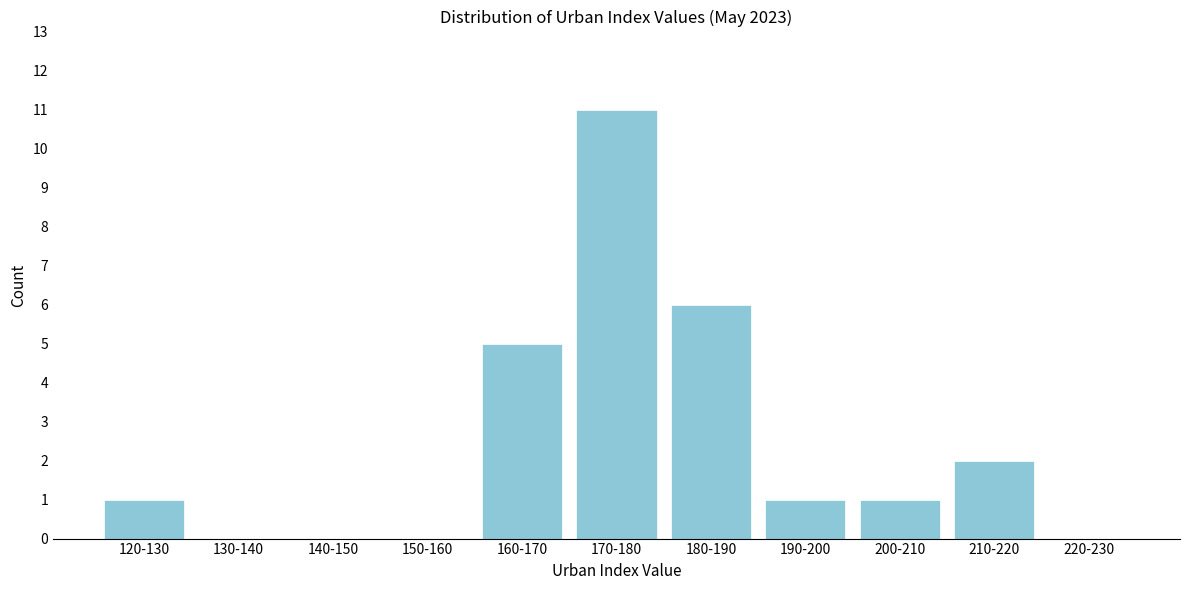

Reading left to right, transcribe all the data shown in this chart.

120-130=1	130-140=0	140-150=0	150-160=0	160-170=5	170-180=11	180-190=6	190-200=1	200-210=1	210-220=2	220-230=0